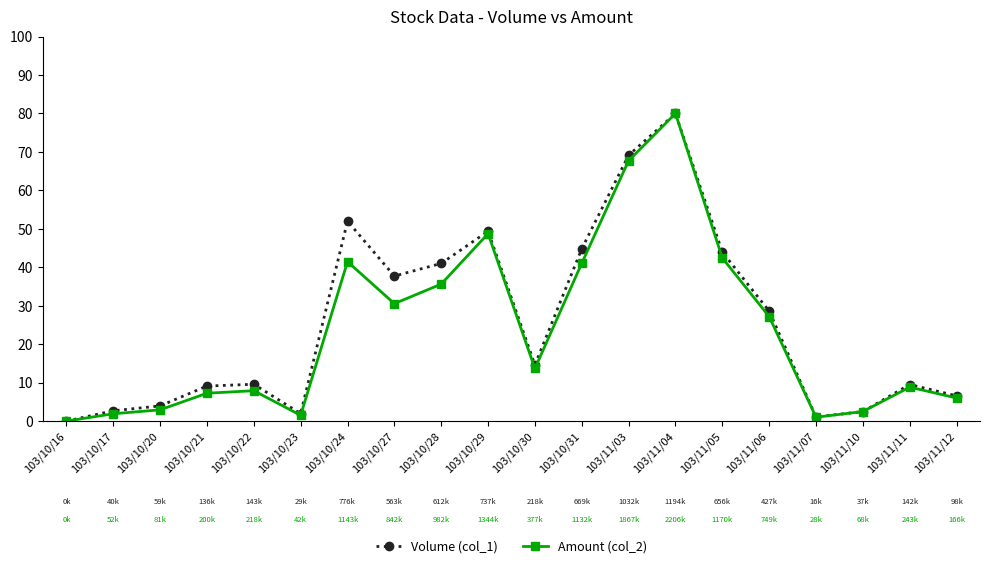

Is this an area chart (filled region under the line)?

No